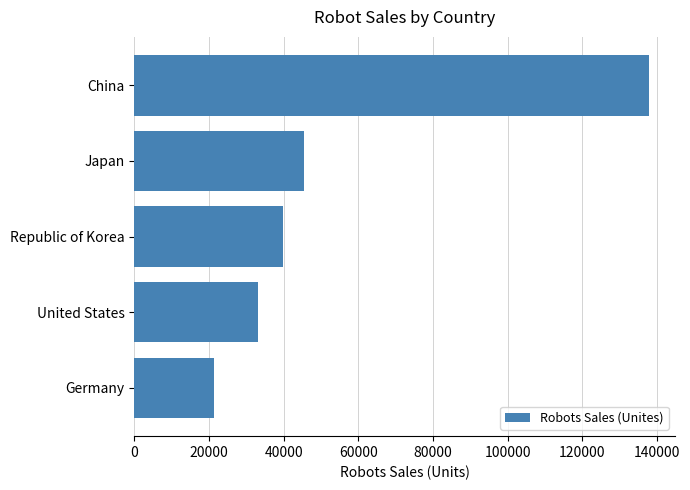

What is the maximum value shown in the chart?

138000